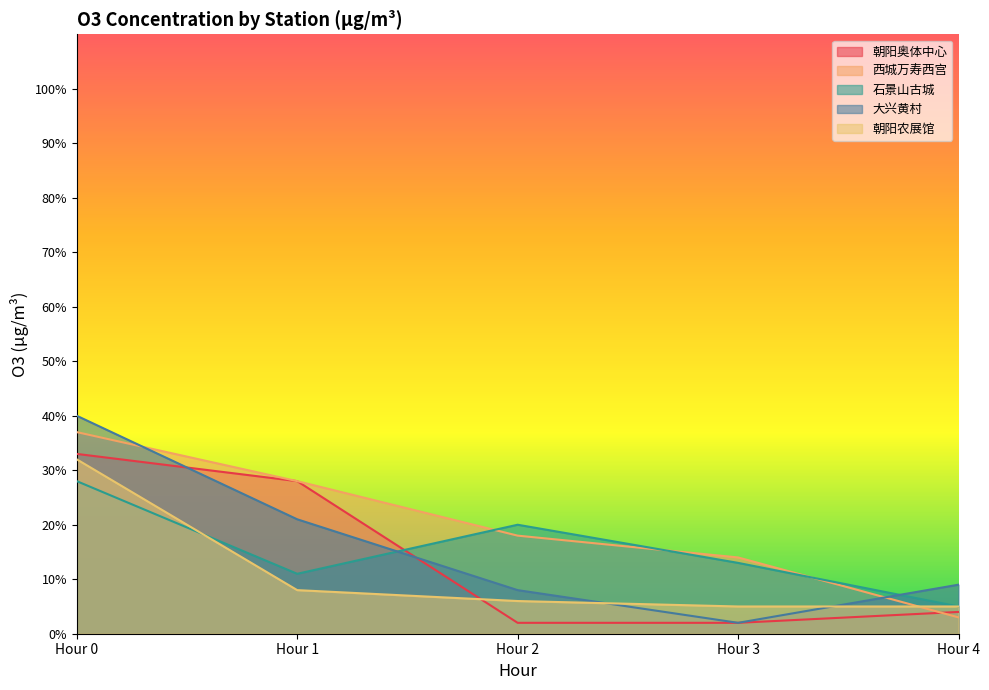

What is the difference between the second highest and minimum values in the 朝阳农展馆 series?

3